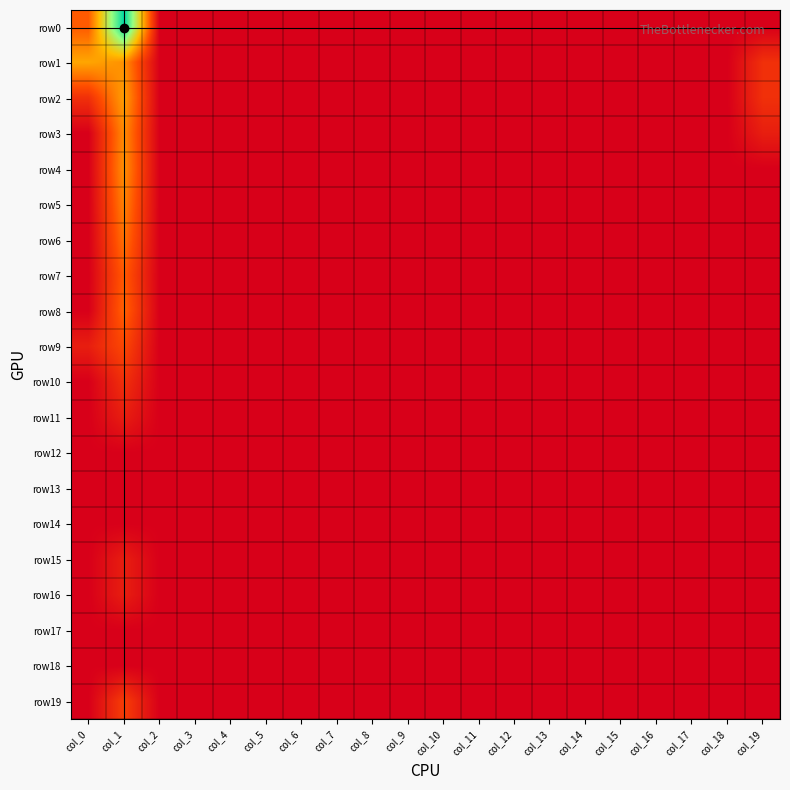

Which series has the widest spread of values?

row0